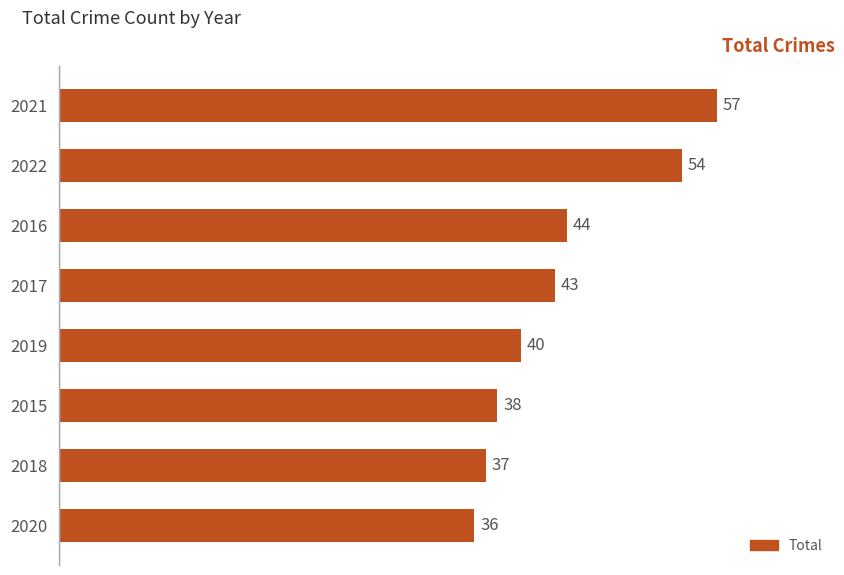

What is the sum of the values at 2021 and 2018?

94